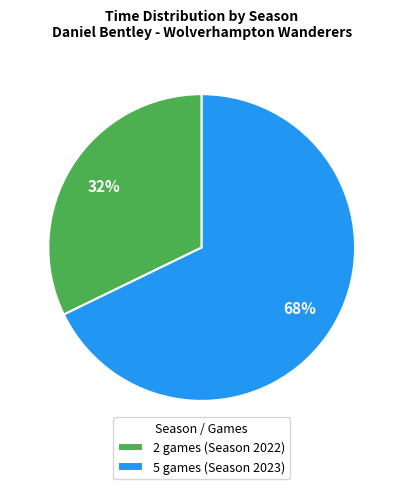

What is the largest slice in the pie chart?

5 games (Season 2023)